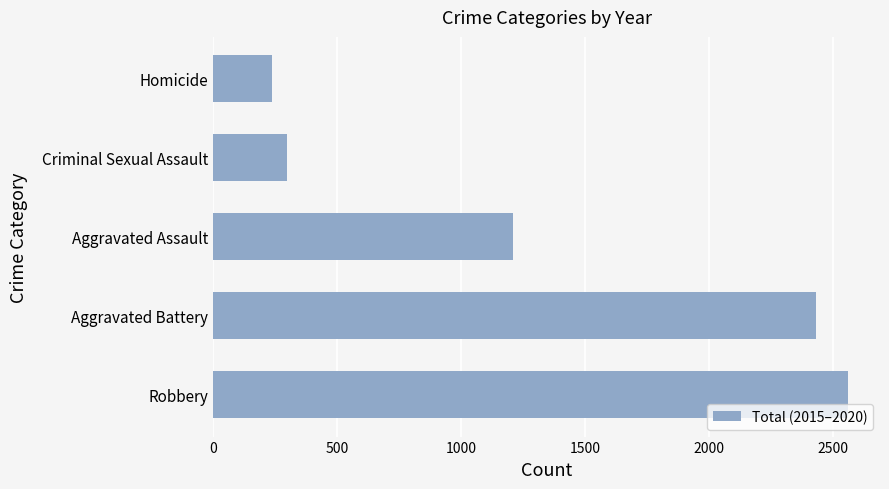

Is it true that the value at Aggravated Assault is 1209?

True